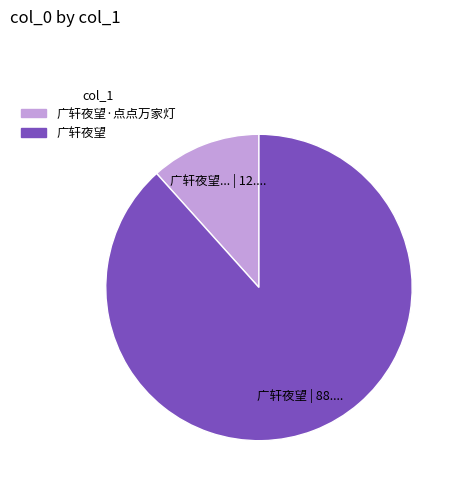

Does any single category account for the majority?

Yes